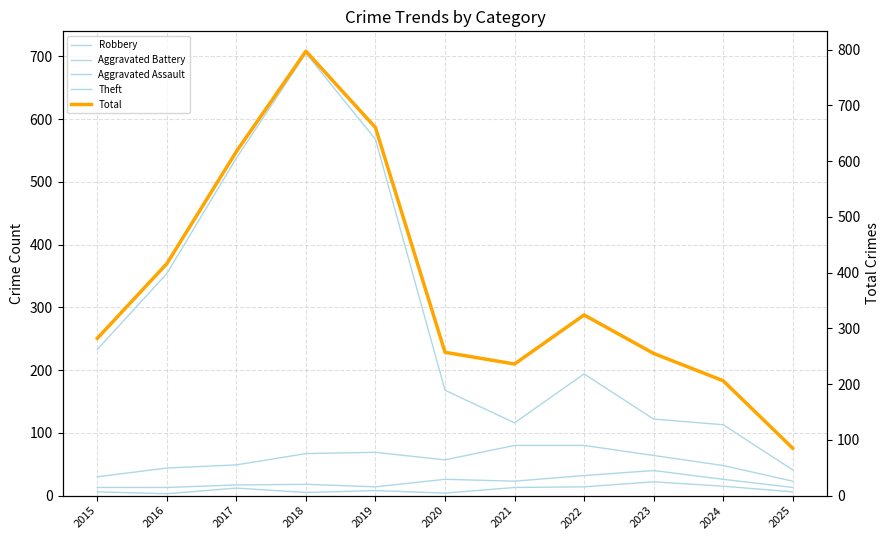

Which category has the lowest value in the Total series?

2025